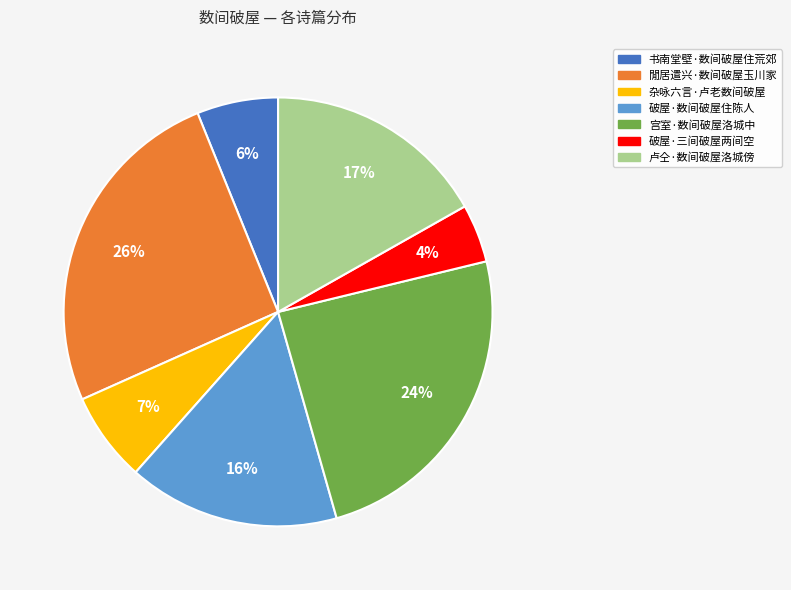

Approximately how many times larger is the value at 破屋·三间破屋两间空 compared to 宫室·数间破屋洛城中?

0.2